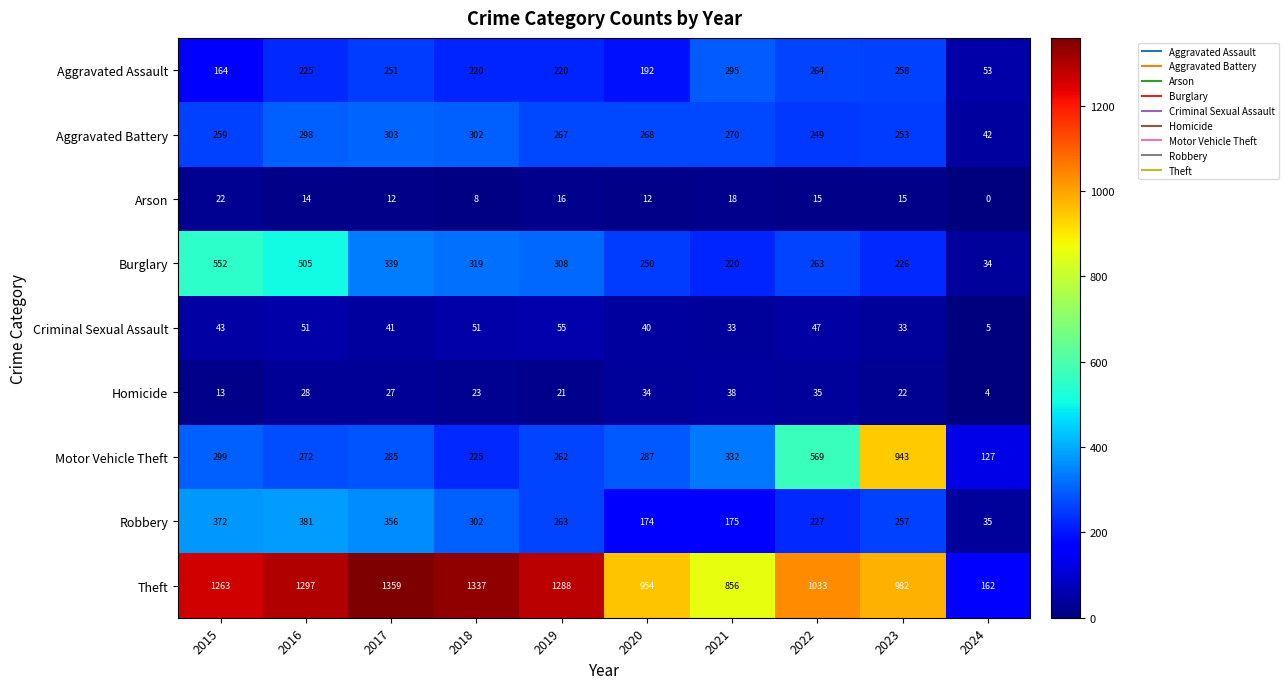

What is the minimum value for Criminal Sexual Assault?

5